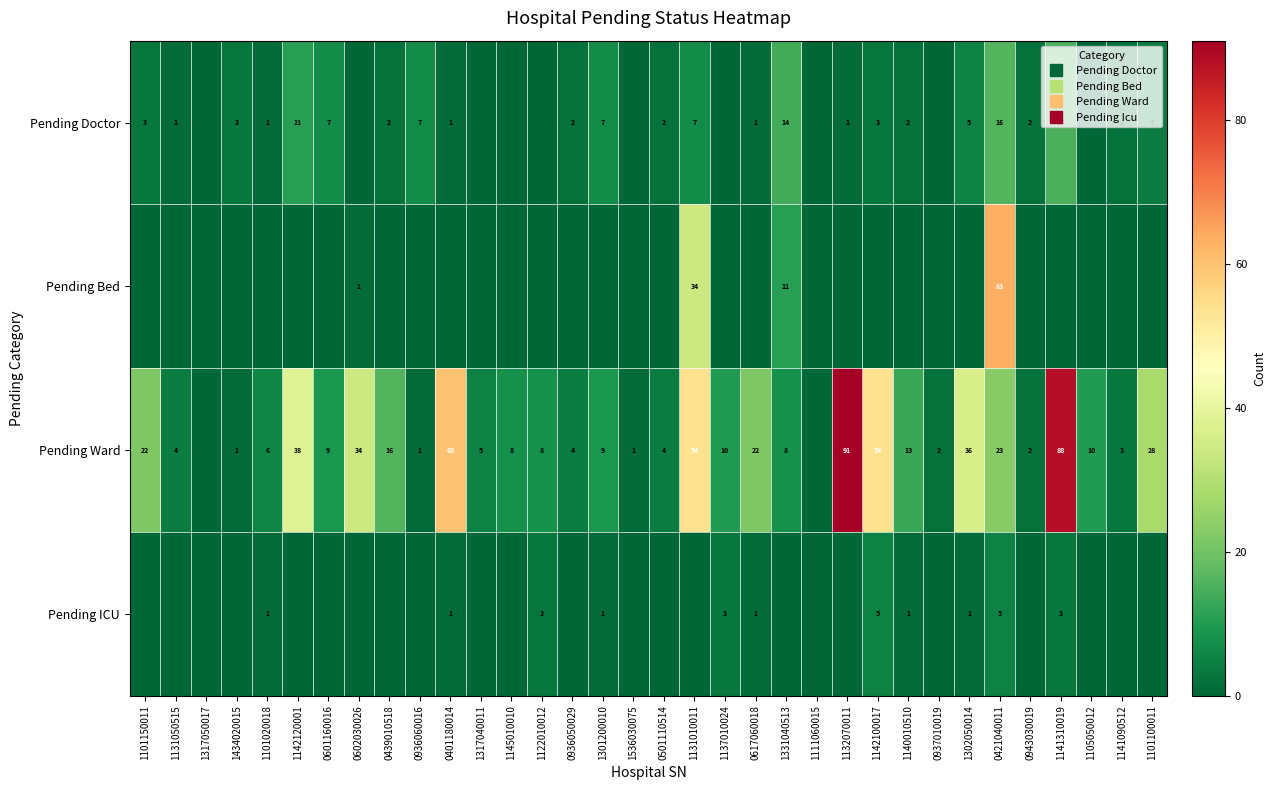

How many Pending ICU values are between 0 and 1?

29